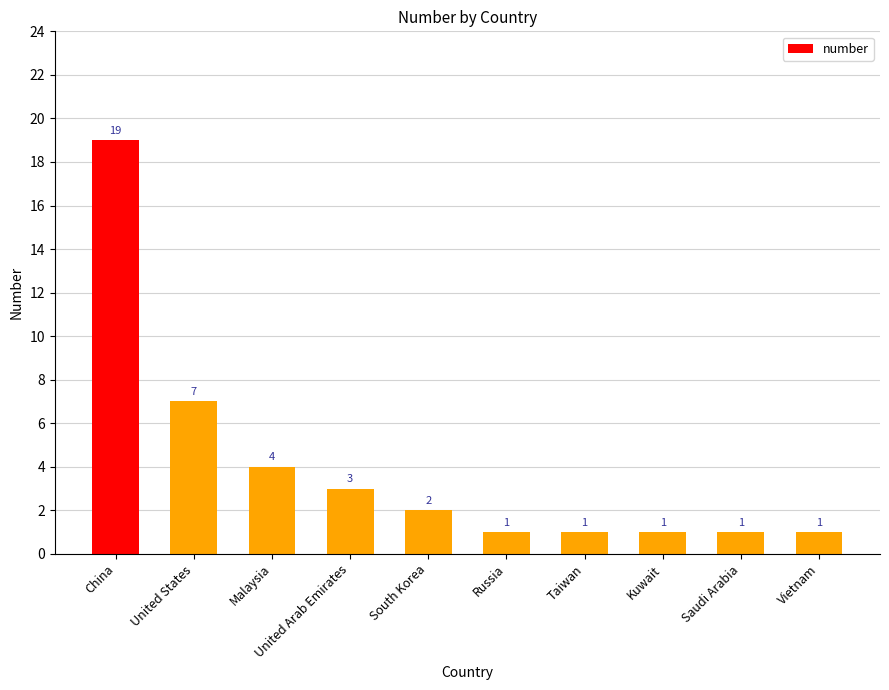

What is the sum of the values at Taiwan and Vietnam?

2